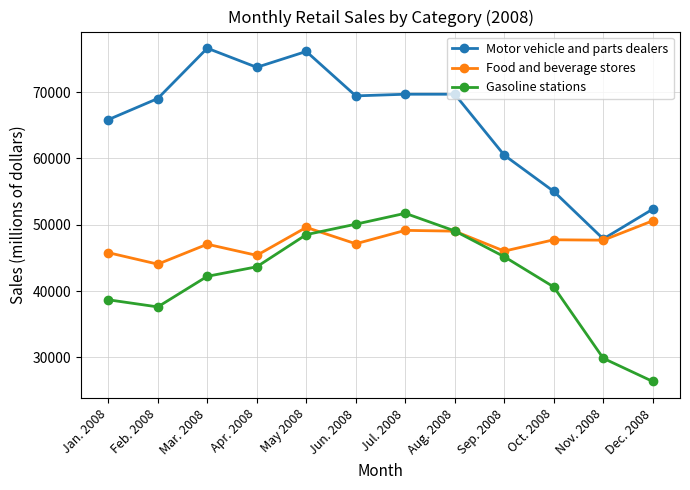

Which category has the lowest value across all series?

Dec. 2008